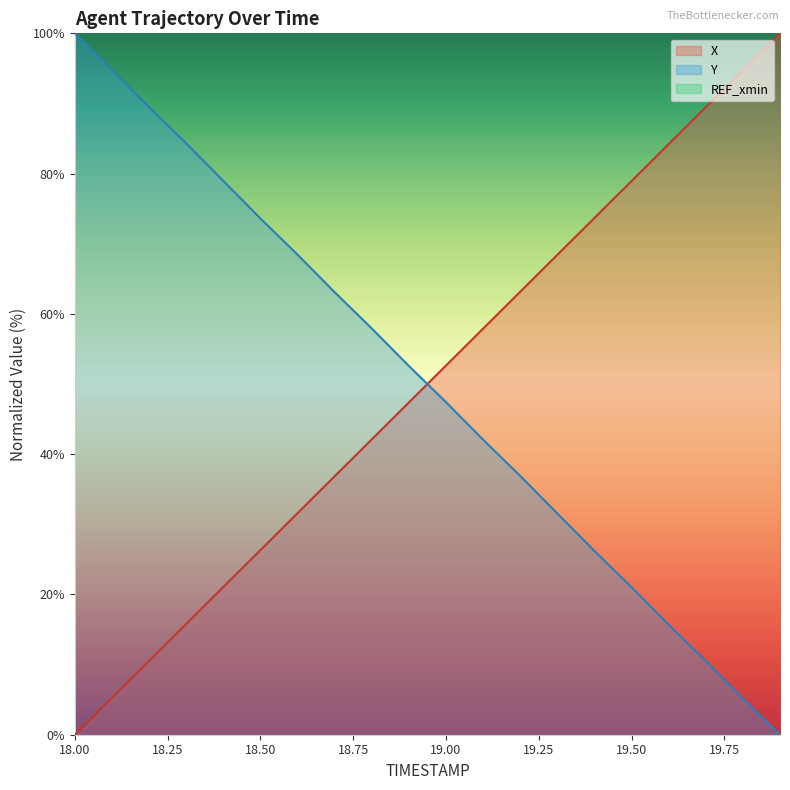

At which label does Y reach its minimum?

19.9